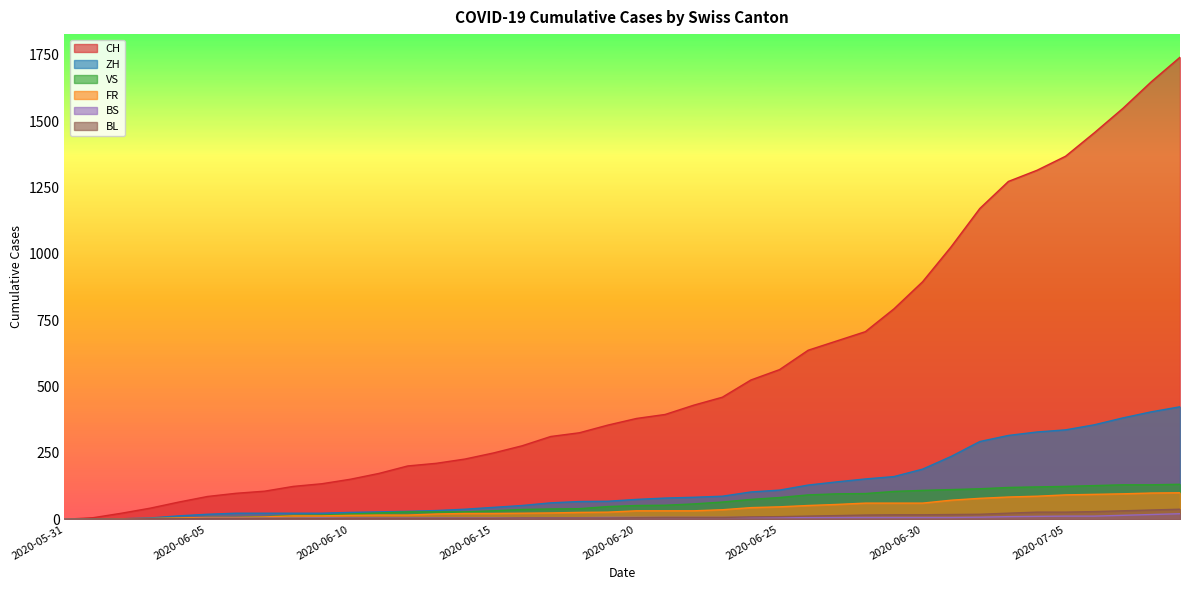

Which series has the widest spread of values?

CH